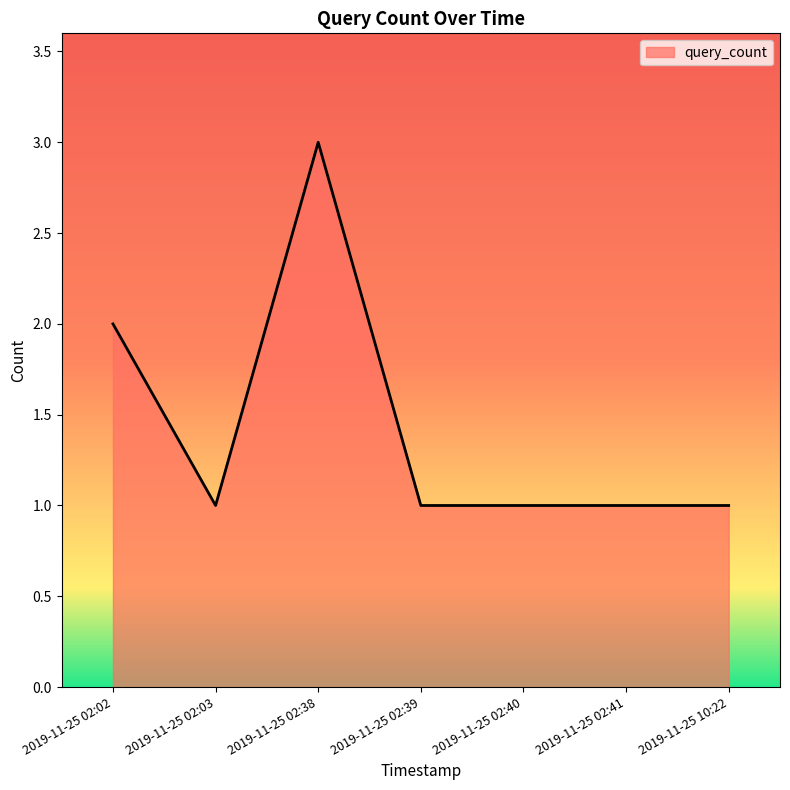

How many categories are shown in the chart?

7